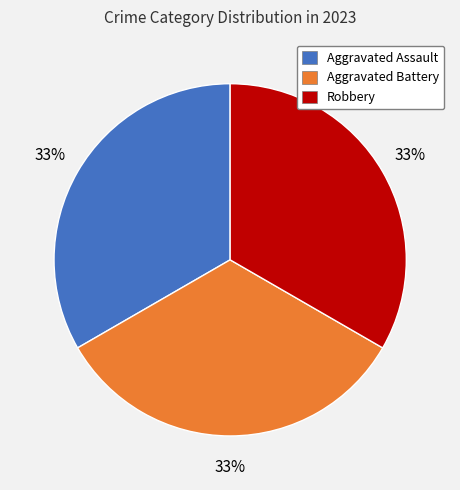

Is the sum of Aggravated Battery and Aggravated Assault greater than half?

Yes